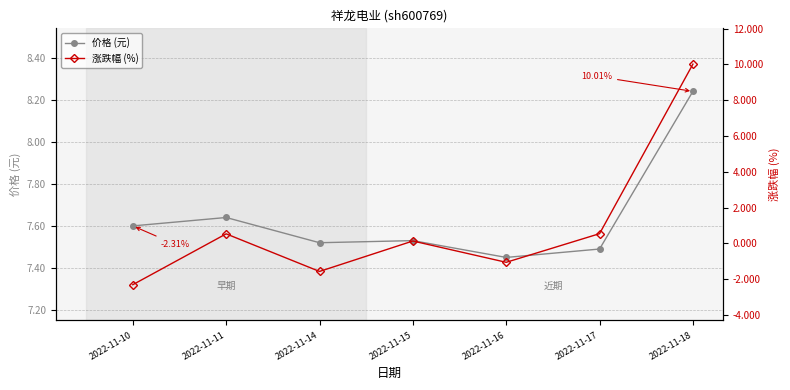

At how many categories does at least one series exceed 6?

7